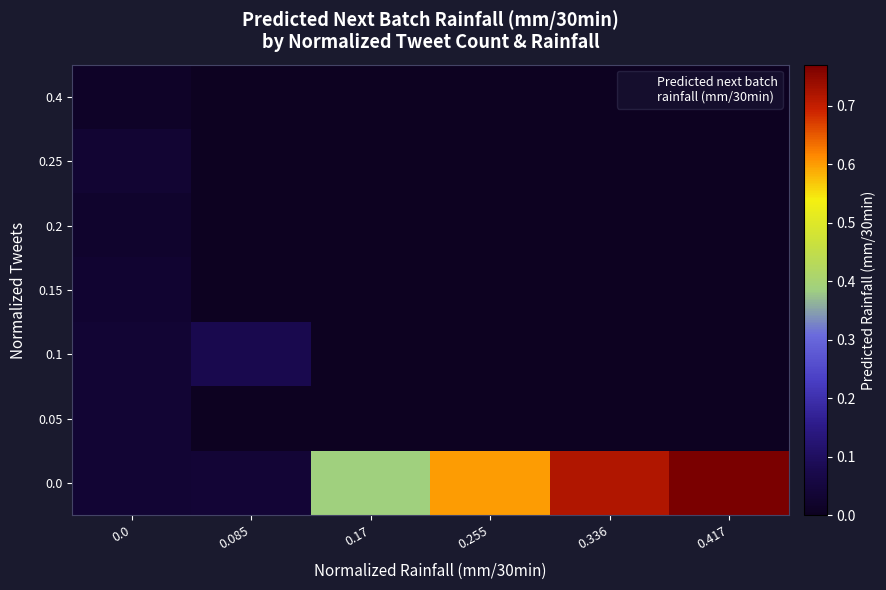

At which category is the sum across all series the highest?

0.417